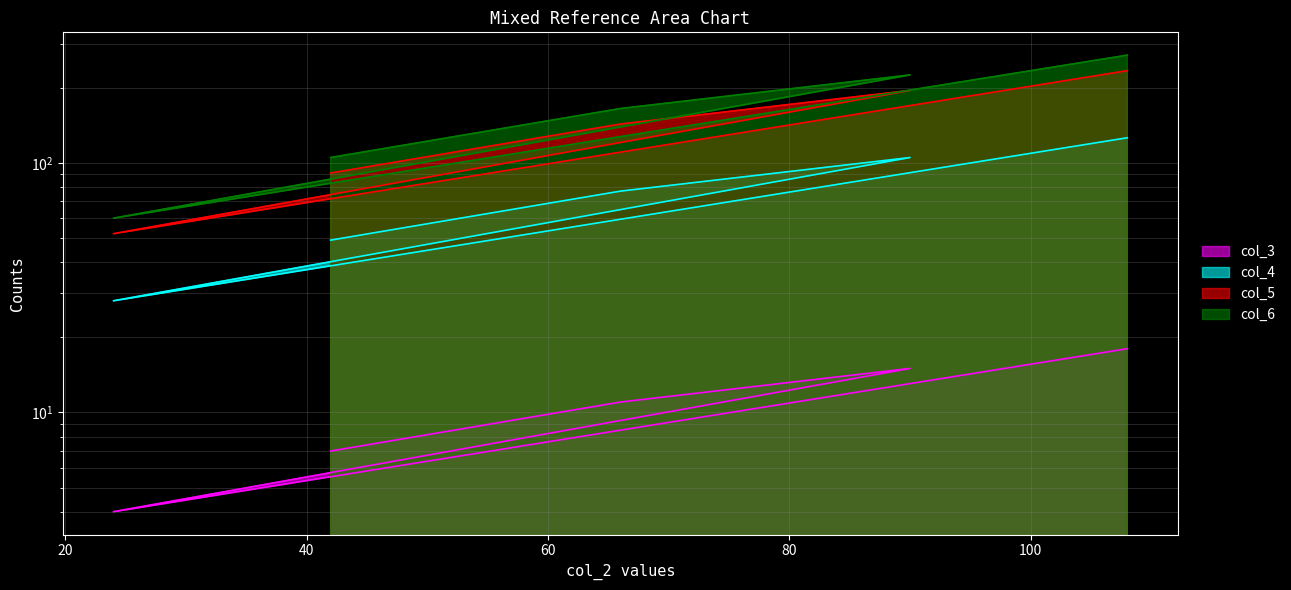

What is the value of the col_3 point at the 5th from the left?

18